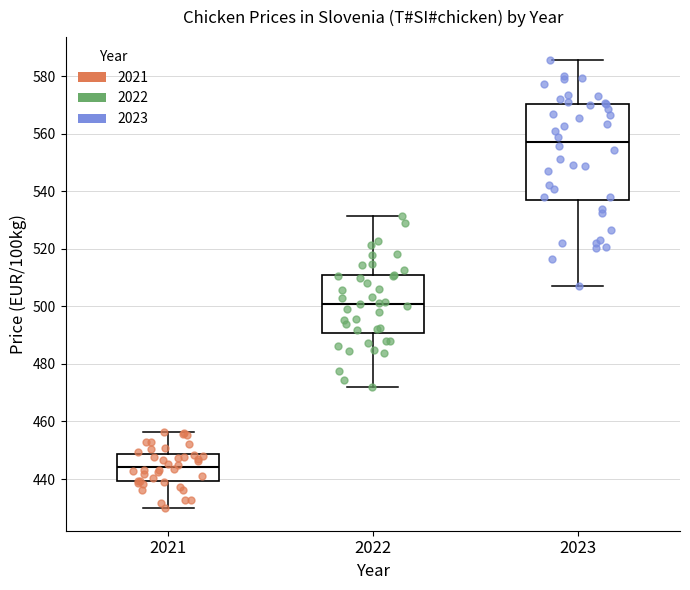

Which box's median line is the highest?

2023